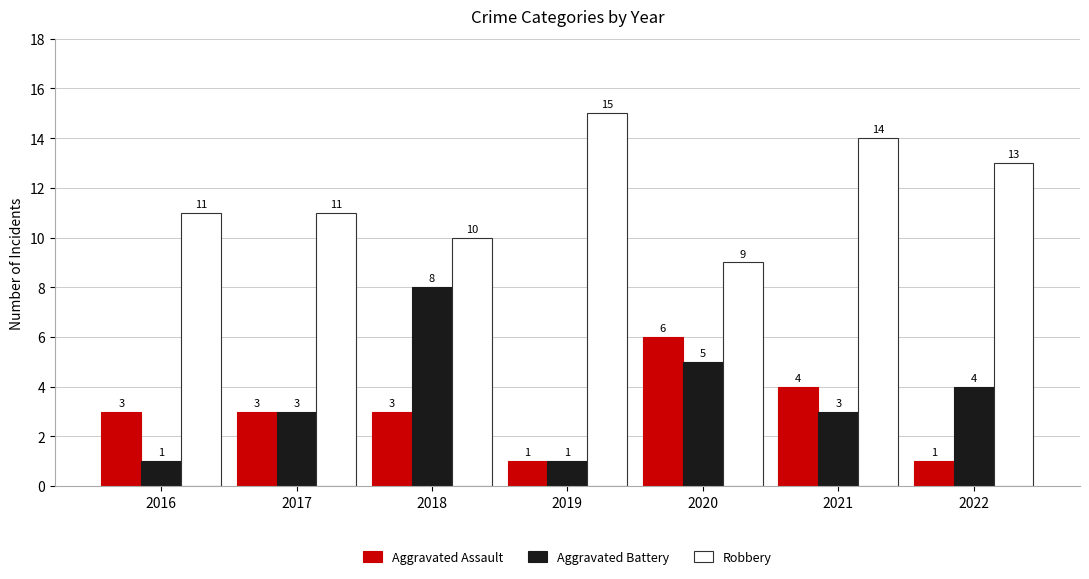

What value does the Aggravated Assault series have at 2017?

3